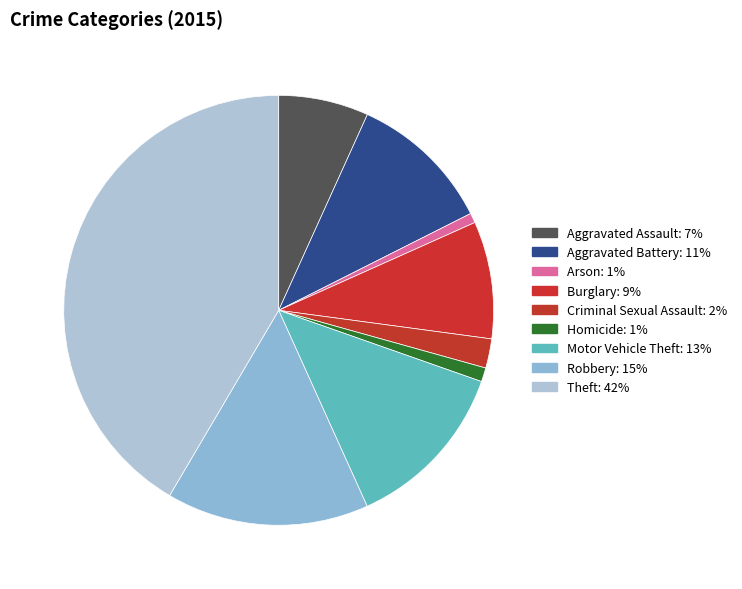

How many segments does this pie chart have?

9